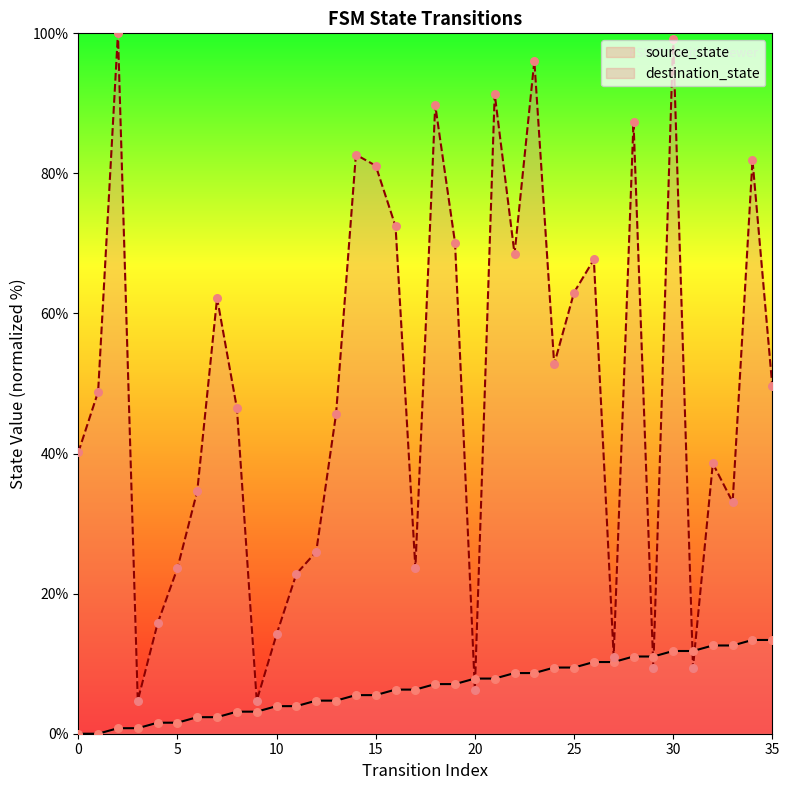

Is the value of source_state at 29 greater than the value of destination_state at 16?

No